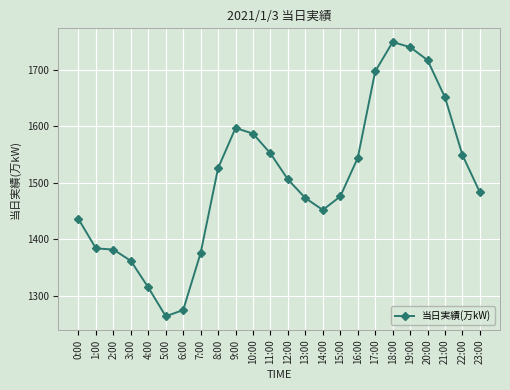

What is the label of the 9th point from the right?

15:00